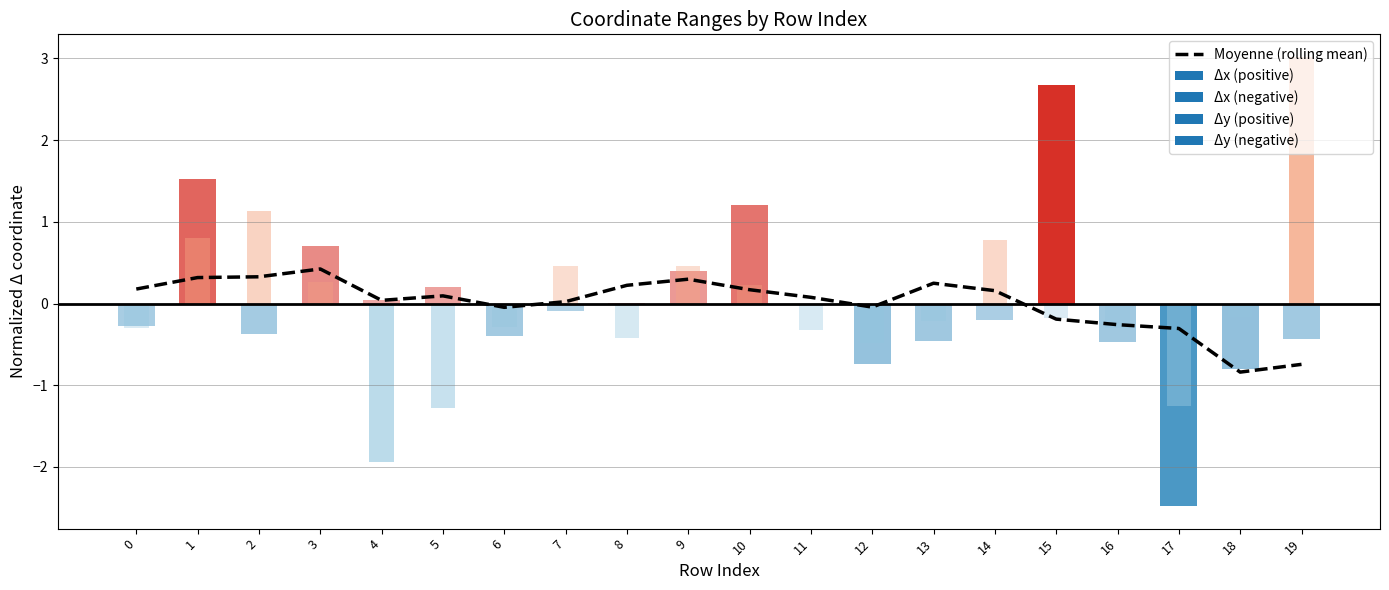

The Moyenne (rolling mean) series shows 0.1 at 11. True or false?

True